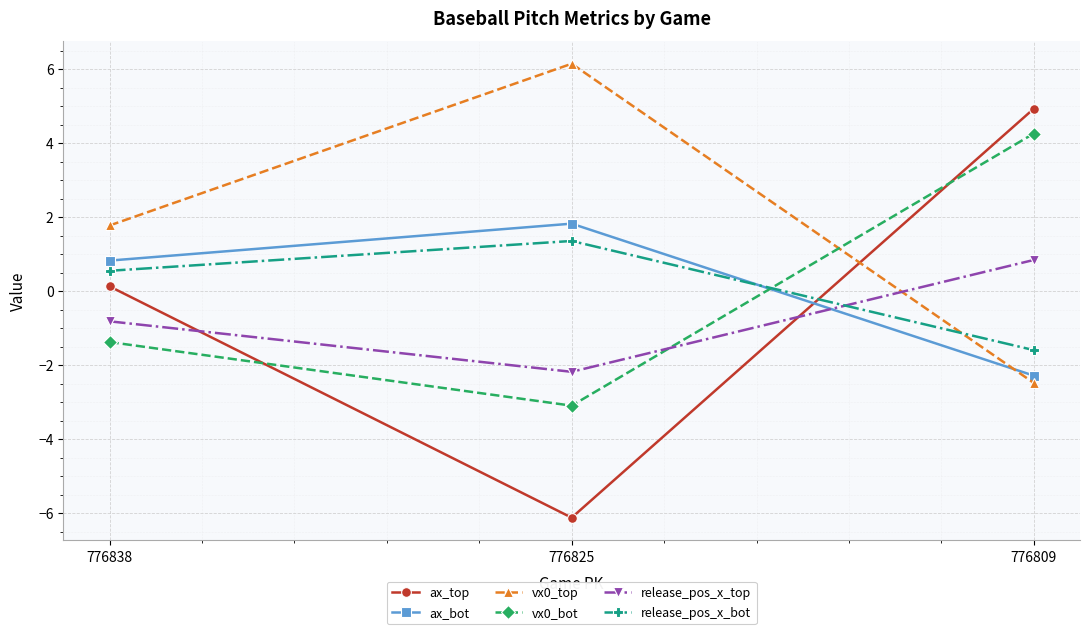

At which category is the sum across all series the highest?

776809